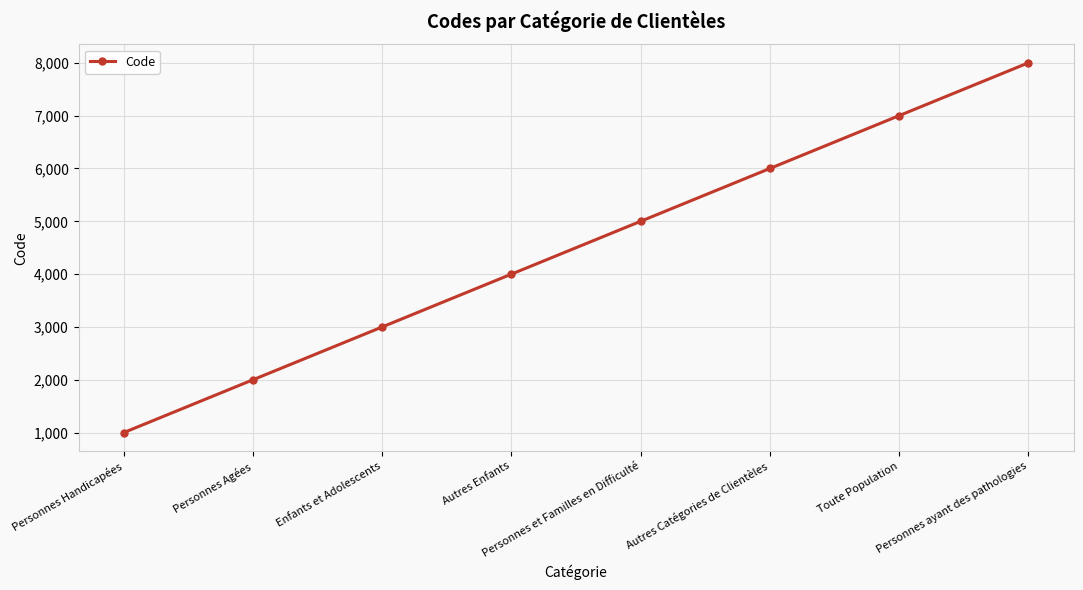

What is the change in value from Personnes et Familles en Difficulté to Personnes ayant des pathologies?

+3000